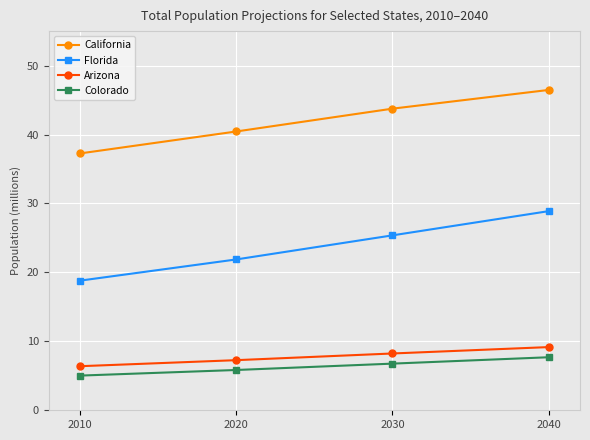

True or false: Colorado and California cross at least once.

False